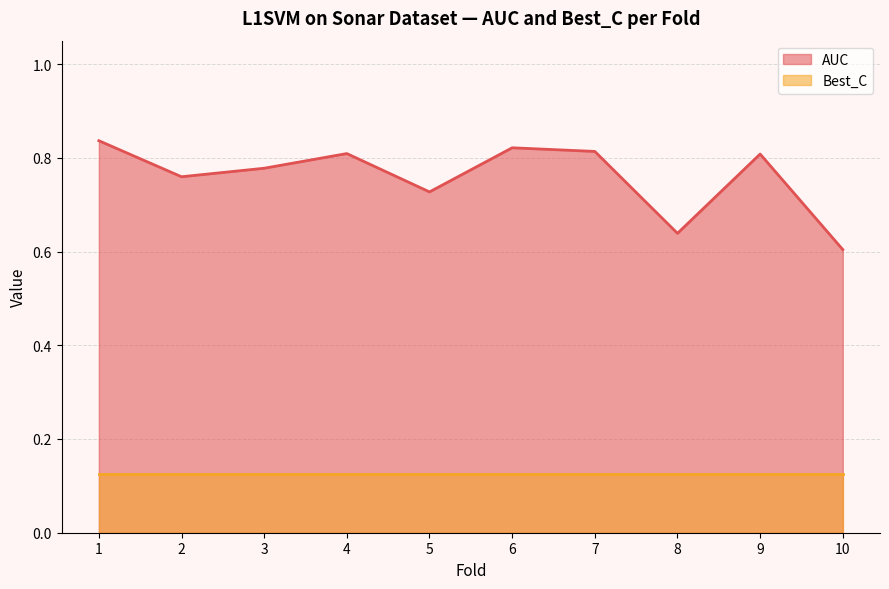

Reading left to right, what are all the values shown in this chart?

0.8	0.8	0.8	0.8	0.7	0.8	0.8	0.6	0.8	0.6